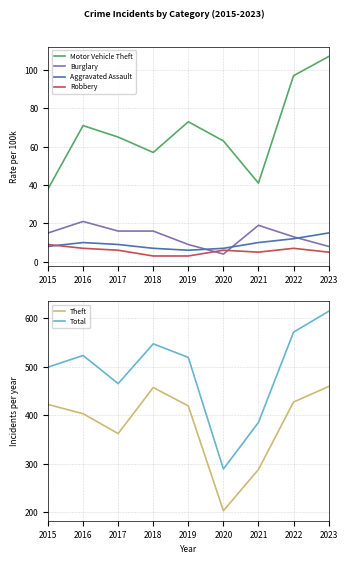

What is the value of the Motor Vehicle Theft point at the 3rd from the left?

65